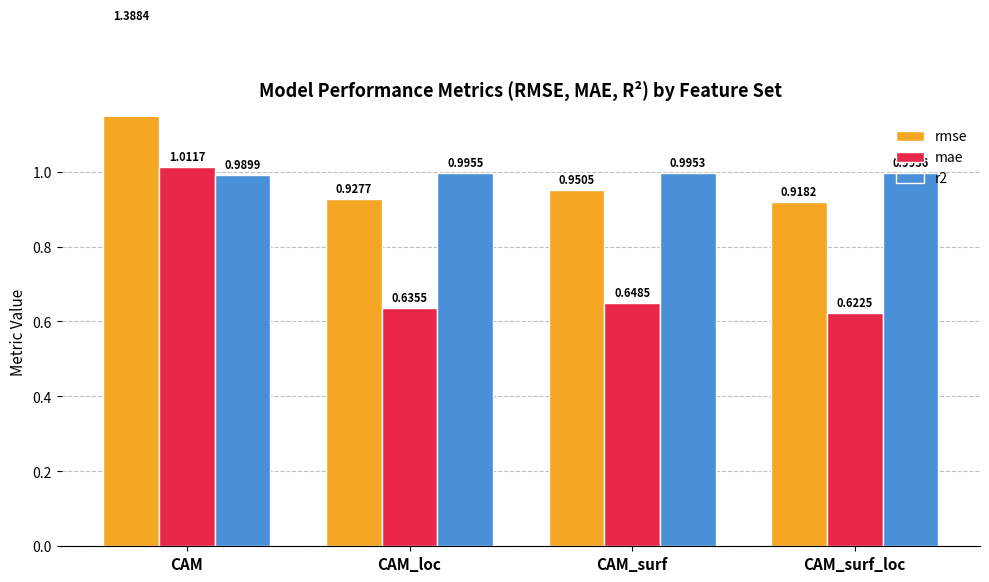

At which label is r2 closest to 0?

CAM